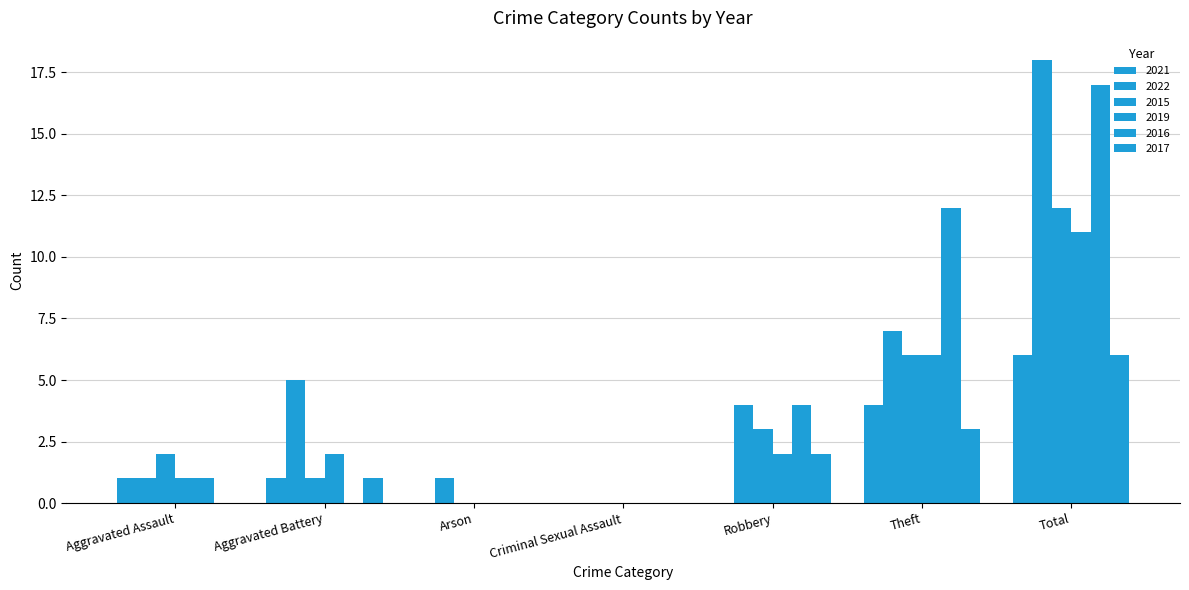

How many categories are shown in the chart?

7